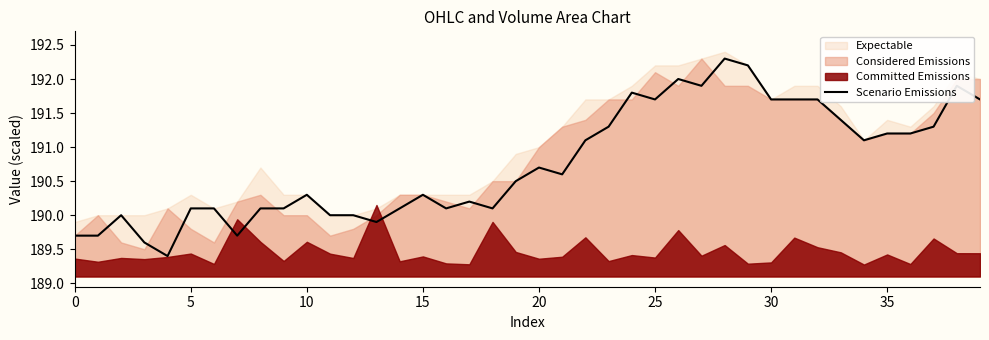

What is the change in value from 14 to 34?

+1.0